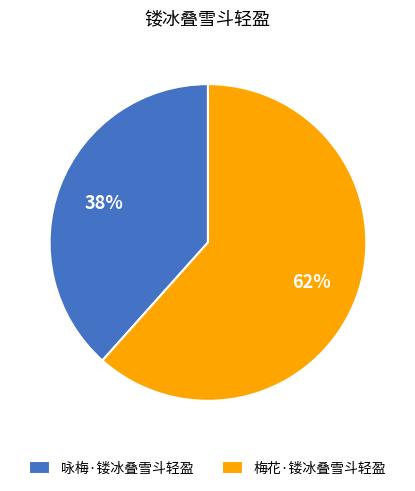

Which slice represents more than half of the pie?

梅花·镂冰叠雪斗轻盈